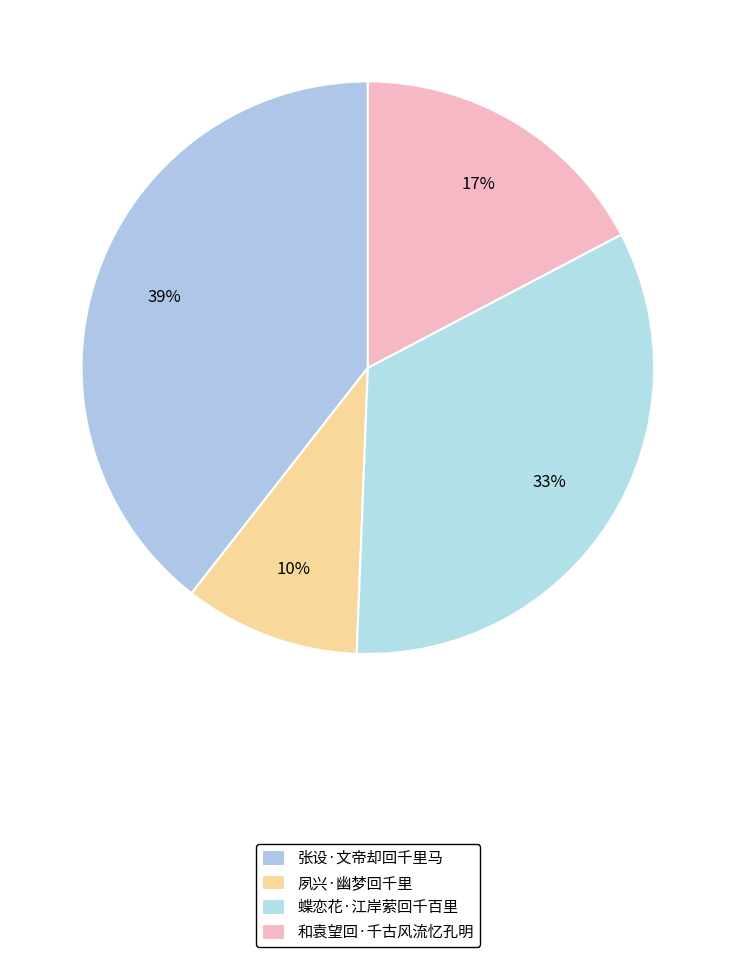

How many segments does this pie chart have?

4